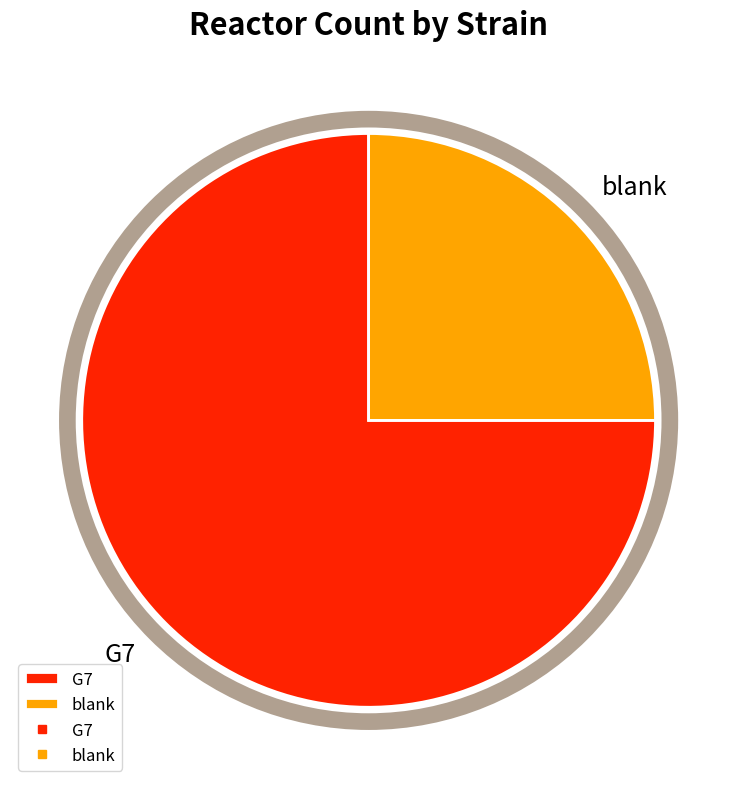

How many slices are in this pie chart?

2